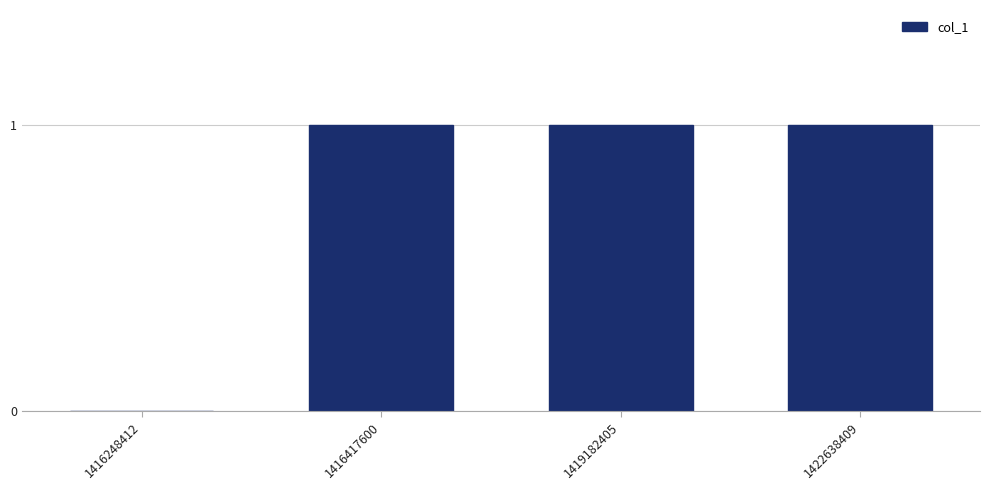

Approximately how many times larger is the value at 1416417600 compared to 1422638409?

1.0